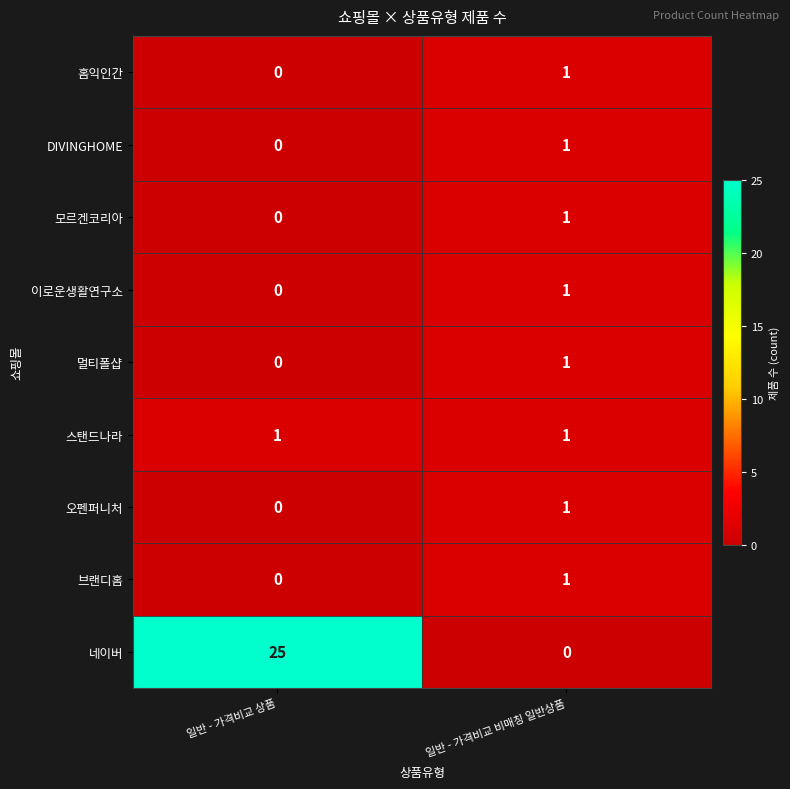

List the labels in order of 홈익인간 value, smallest first.

일반 - 가격비교 상품, 일반 - 가격비교 비매칭 일반상품